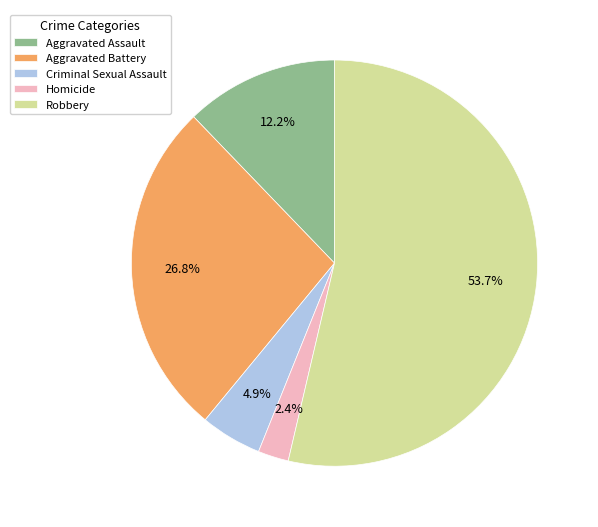

What is the ratio of the value at Aggravated Assault to the value at Aggravated Battery?

0.5